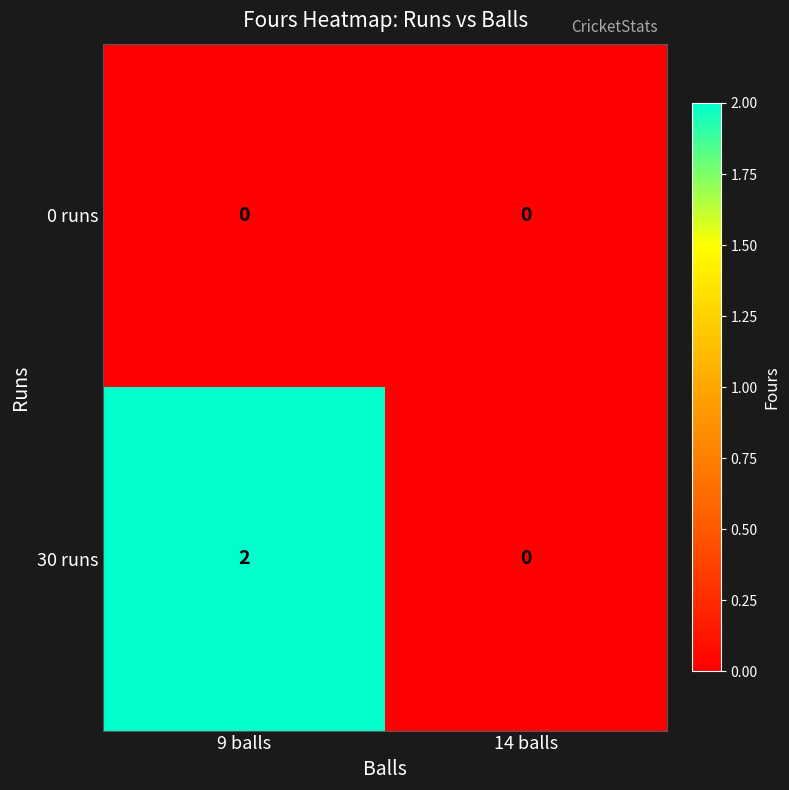

List the series in order of their overall mean, highest first.

30 runs, 0 runs